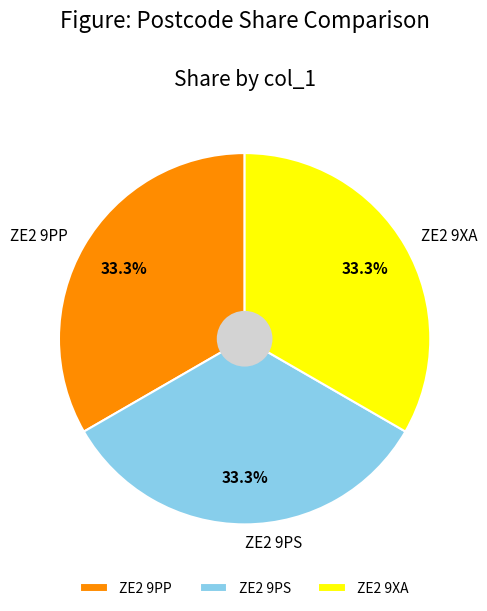

Is there any slice that represents more than half of the pie?

No